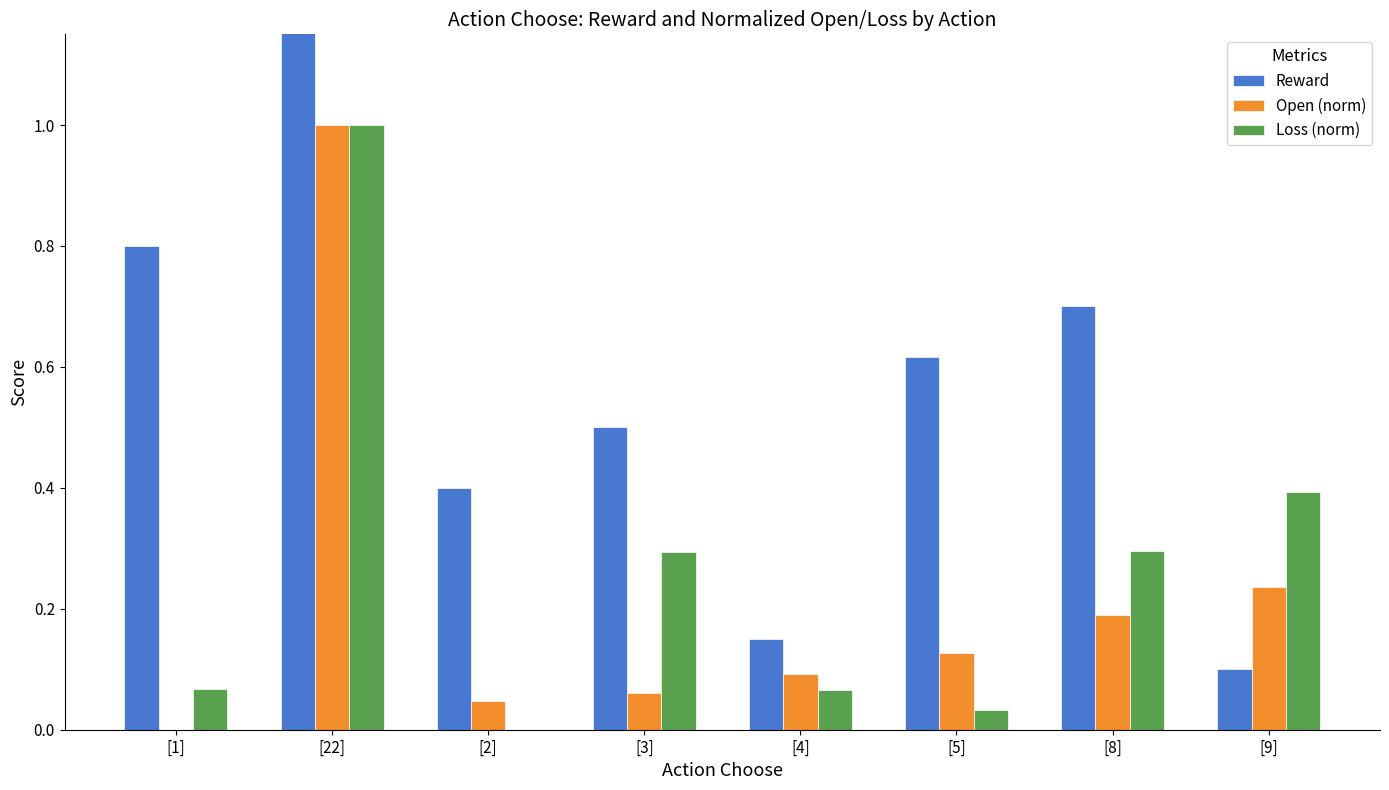

Does the chart contain stacked bars?

No